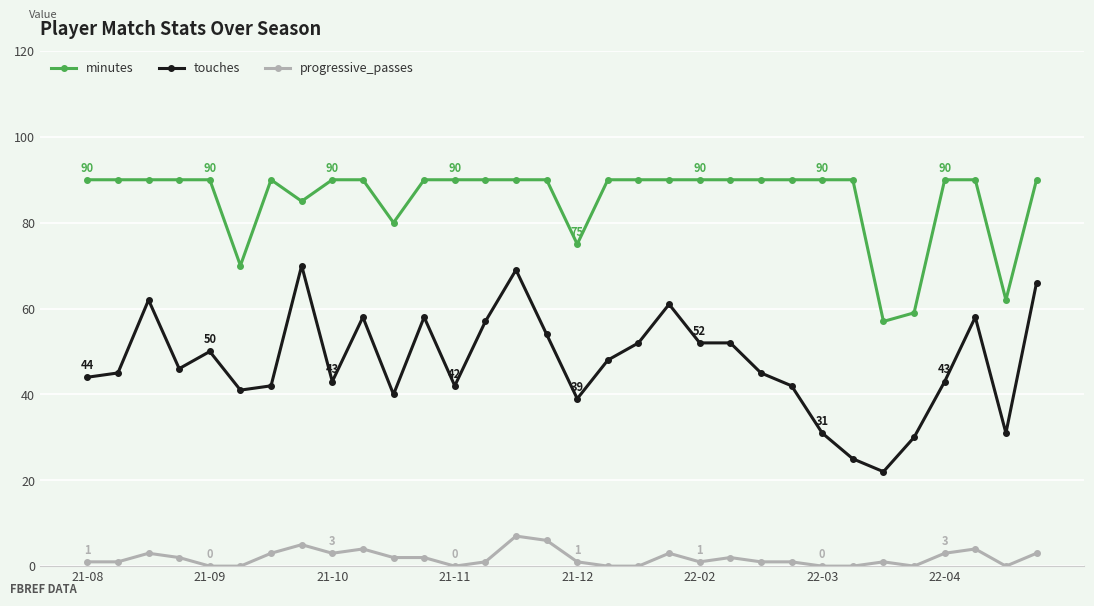

Which series has the widest spread of values?

touches